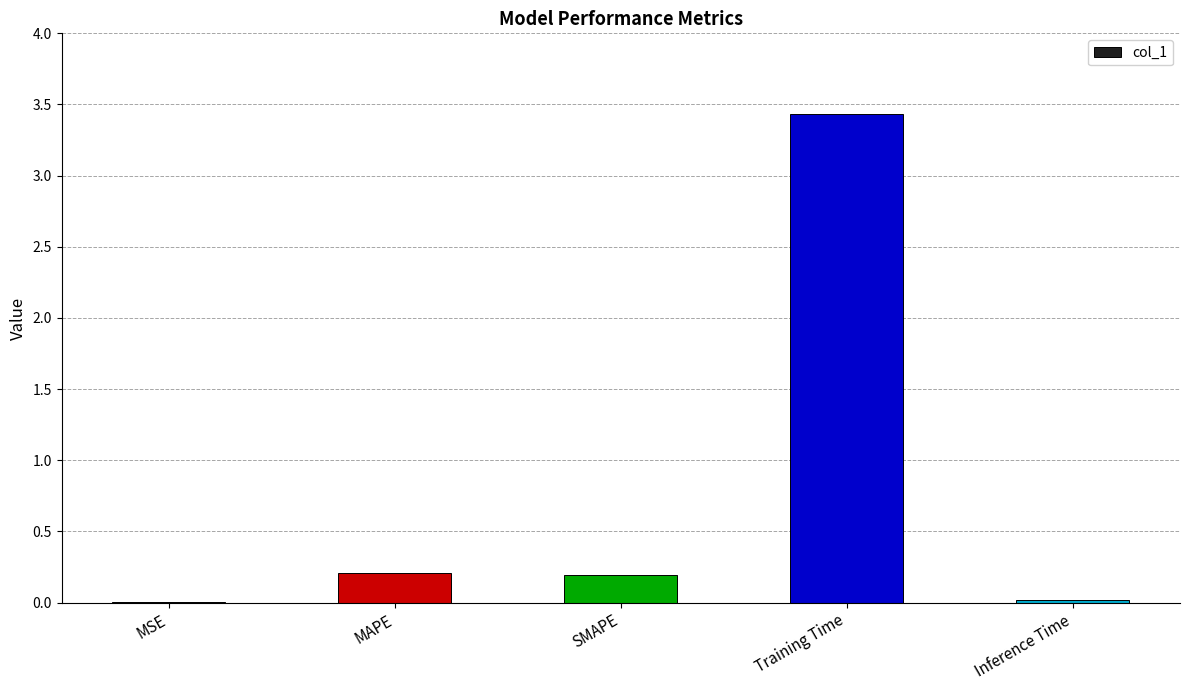

Are the bars horizontal?

No